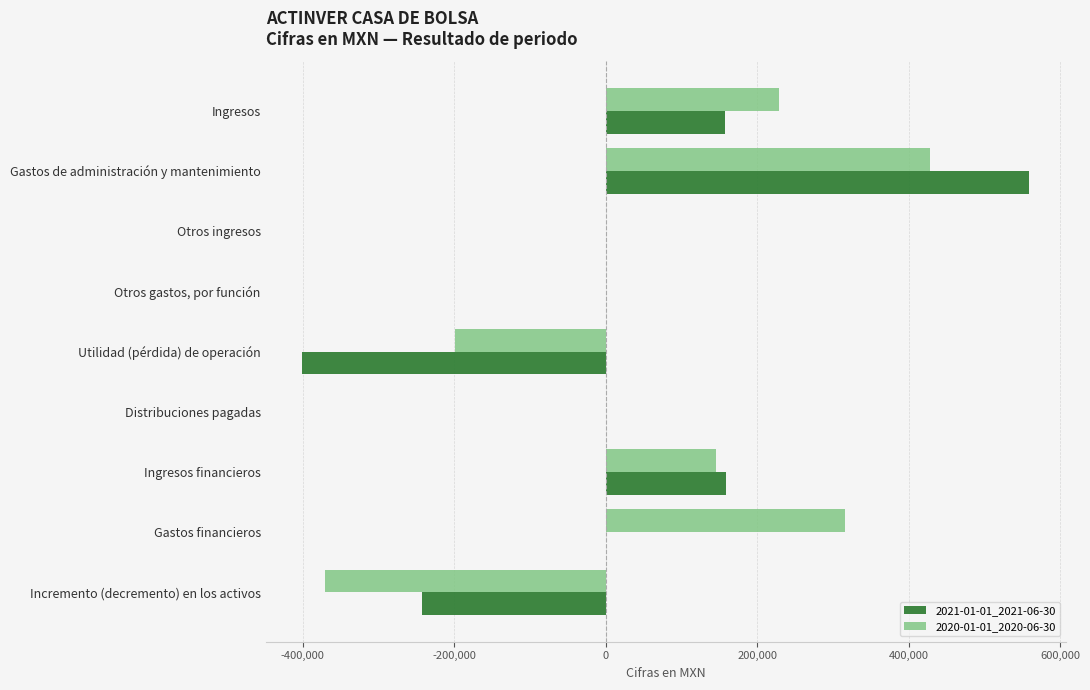

Count the number of data series in this chart.

2